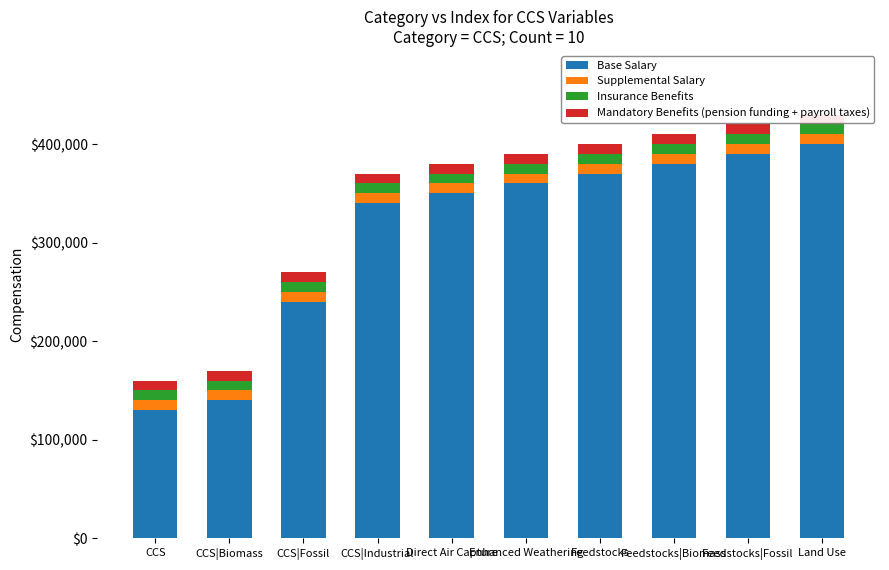

Is the value of Insurance Benefits at Direct Air Capture greater than the value of Supplemental Salary at Feedstocks?

No